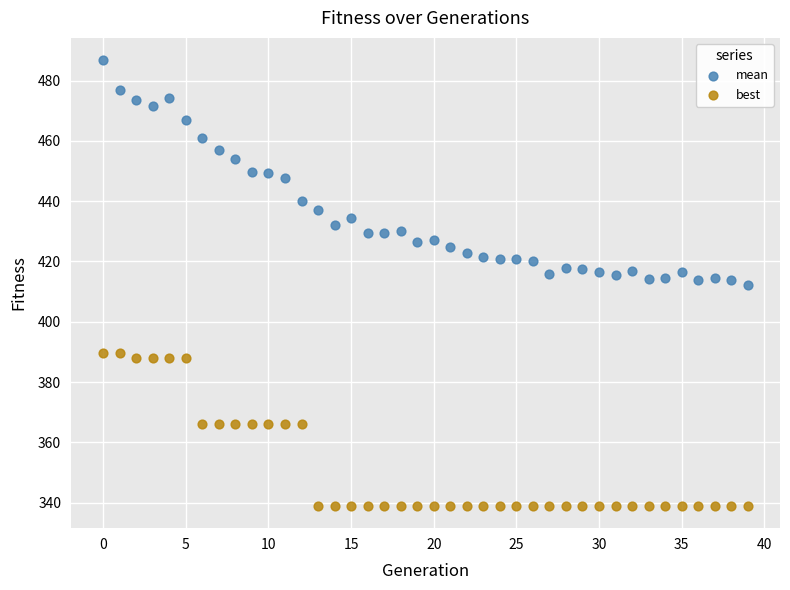

Which series reaches the maximum Y coordinate?

mean